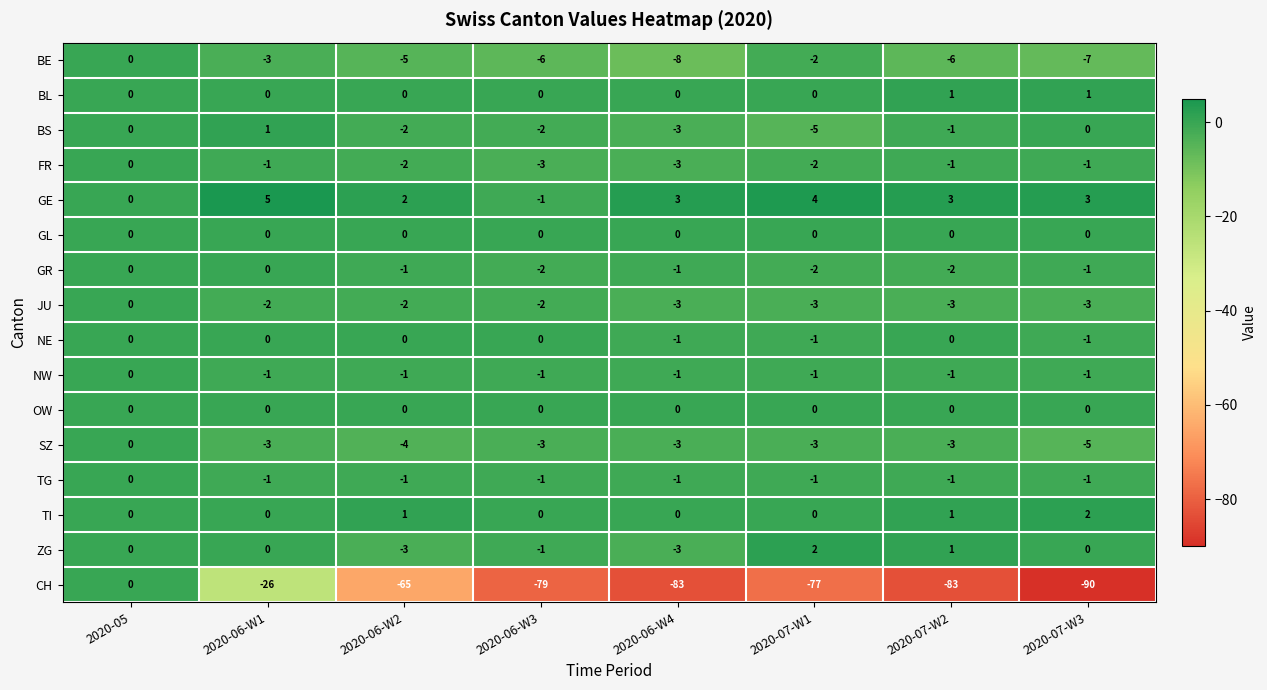

What is the lowest value of the JU series?

-3